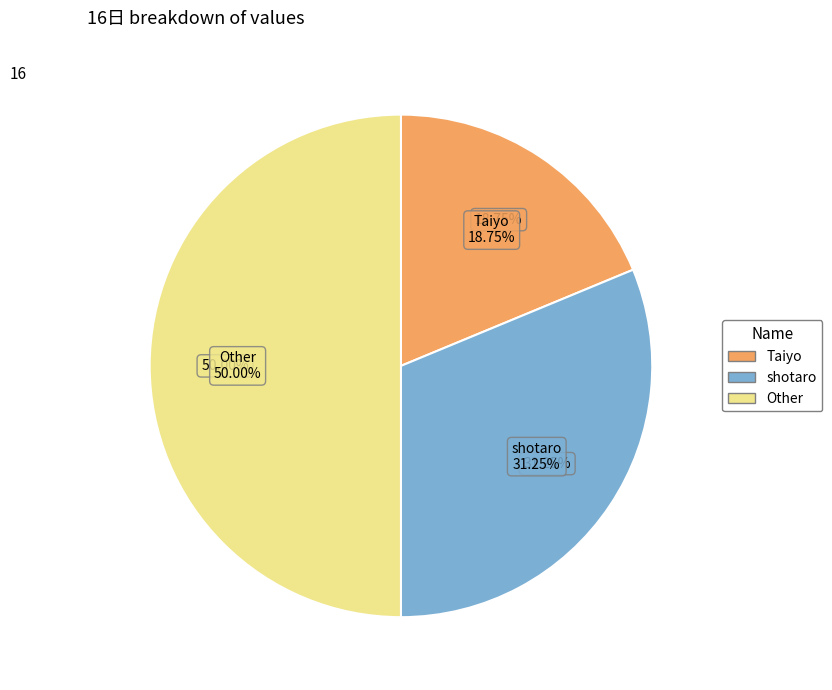

Does shotaro represent more than half of the total?

No